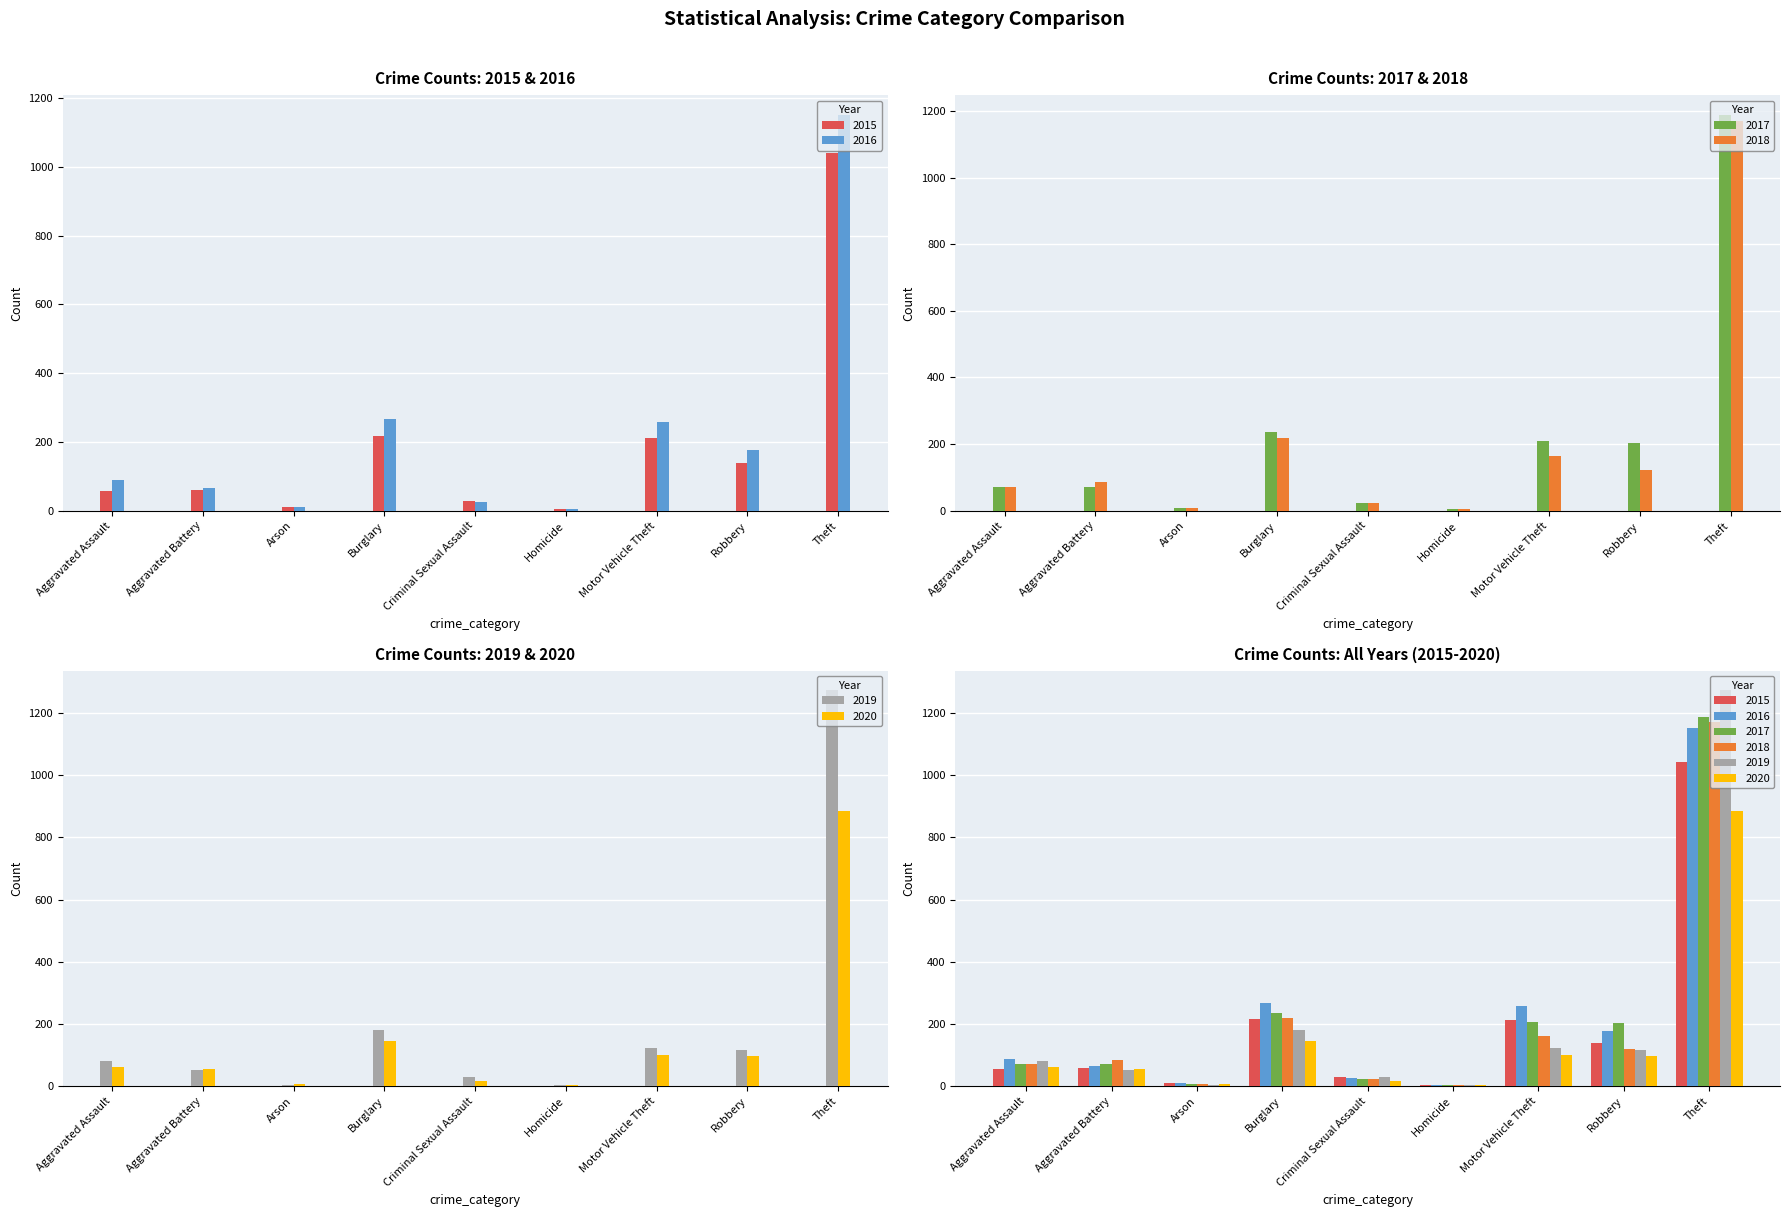

The value of 2017 at Aggravated Battery is 20. True or false?

False